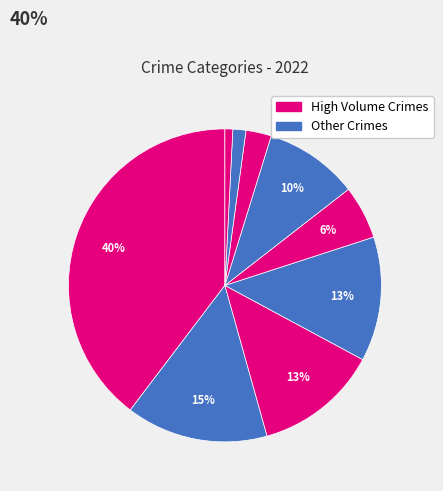

How many slices are in this pie chart?

9